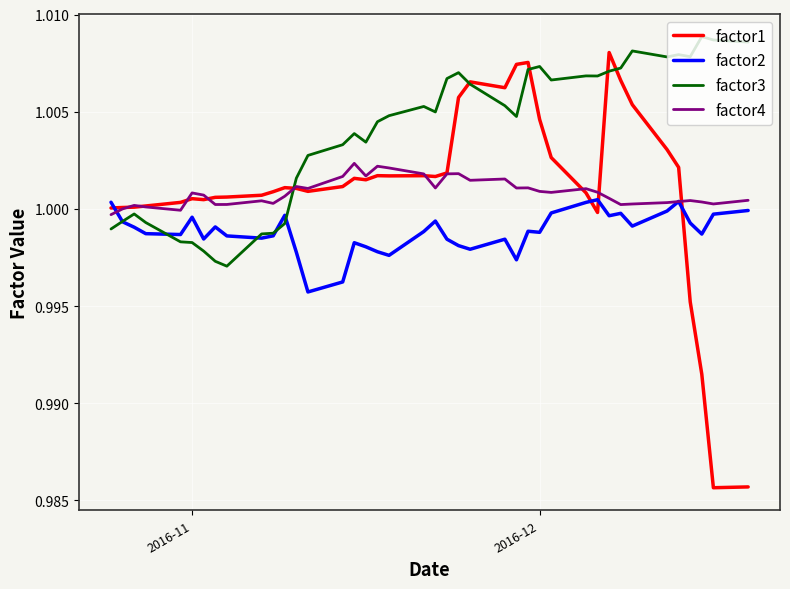

Which series has the largest total across all categories?

factor3